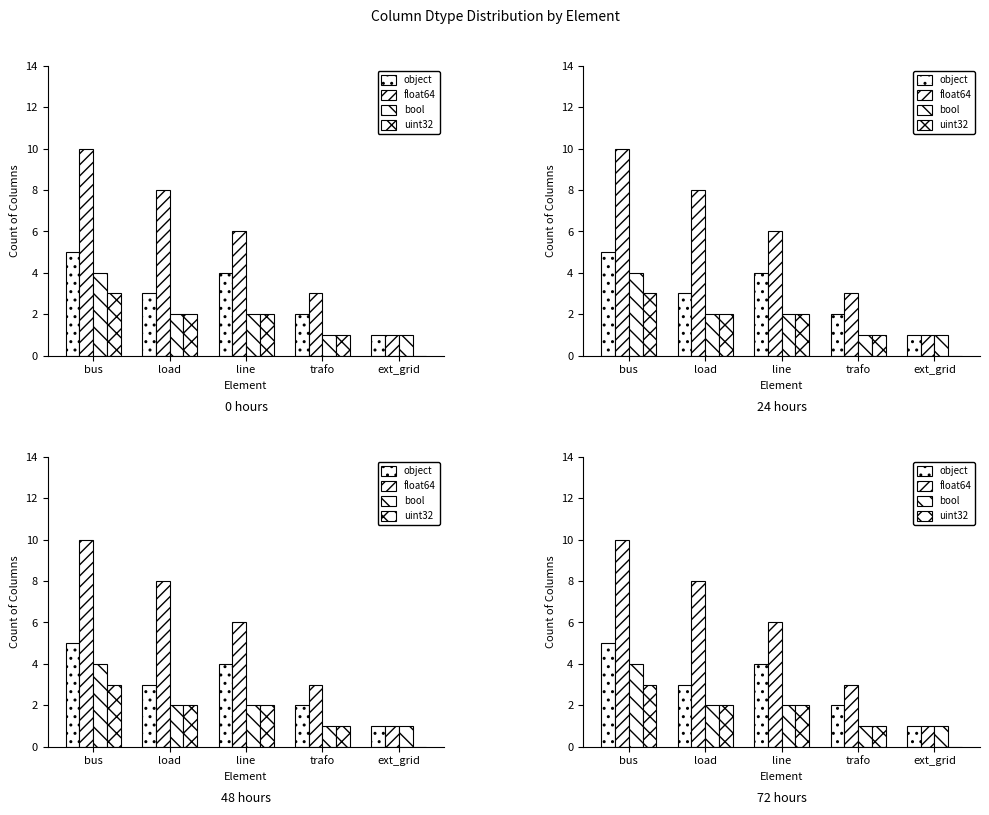

At trafo, list the series in order from smallest to largest.

bool, uint32, object, float64